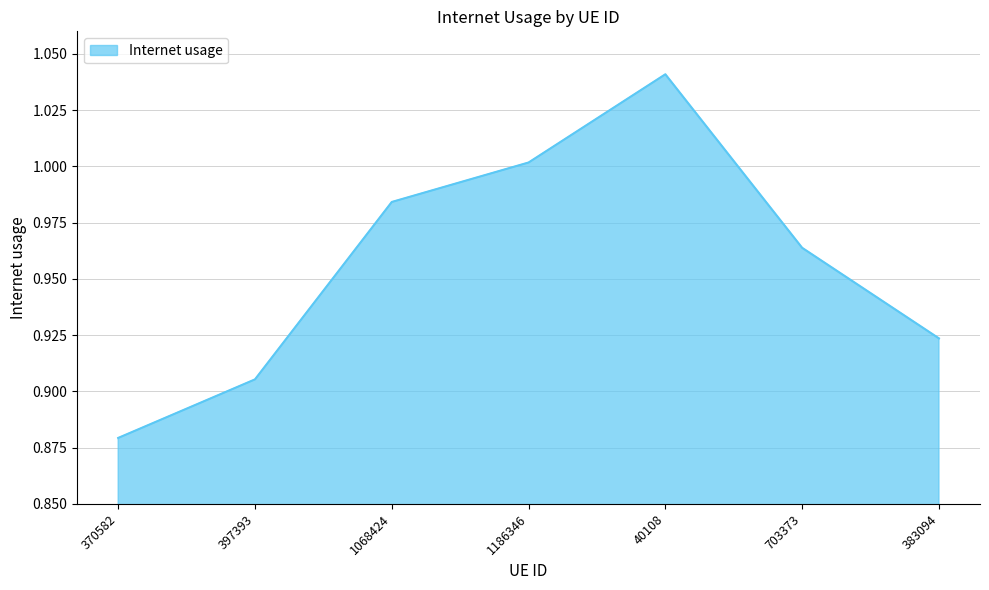

What position from the right is 40108?

3